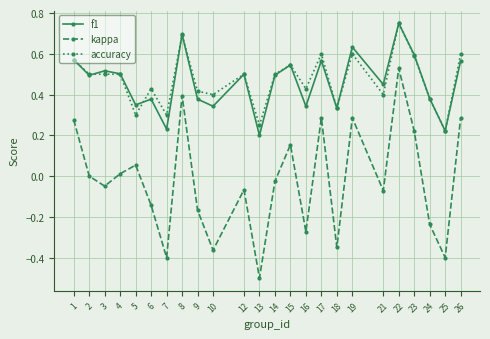

Which series has the widest spread of values?

kappa